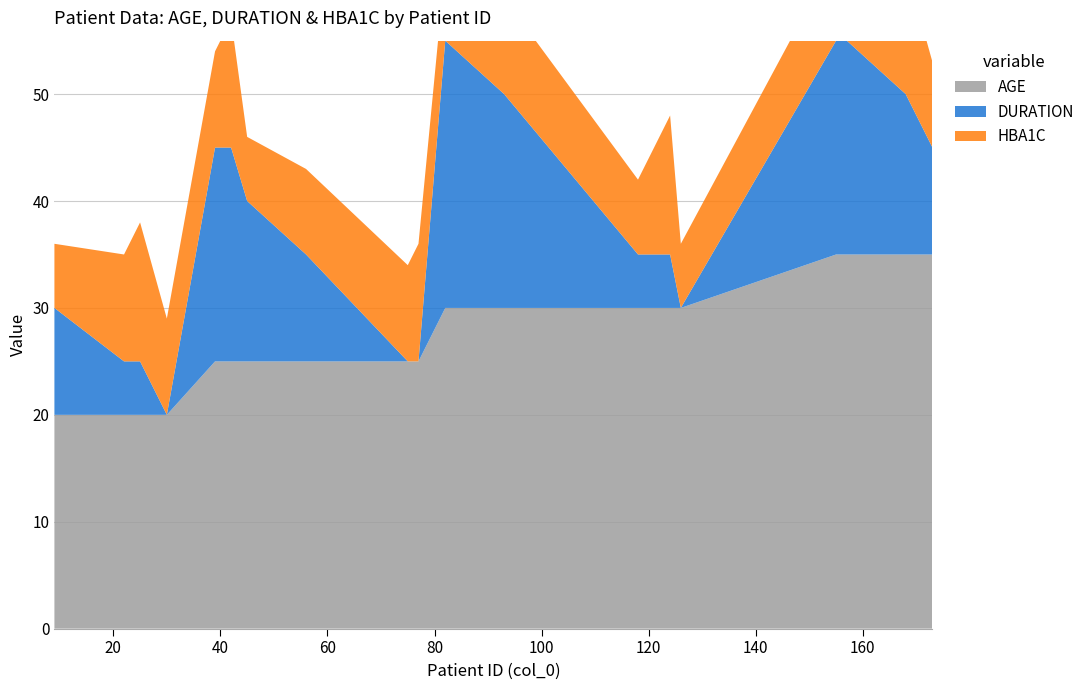

Reading left to right, transcribe all the data shown in this chart.

DURATION: 10	5	5	0	20	20	15	10	0	0	25	20	5	5	5	0	20	20	15	10
HBA1C: 6	10	13	9	9	12	6	8	9	11	7	9	7	8	13	6	8	10	12	8
AGE: 20	20	20	20	25	25	25	25	25	25	30	30	30	30	30	30	35	35	35	35